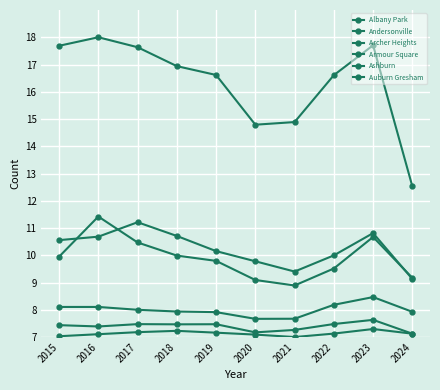

Reading left to right, what are all the values shown in this chart?

Albany Park: 10.6	10.7	11.2	10.7	10.2	9.8	9.4	10.0	10.8	9.1
Andersonville: 7.0	7.1	7.2	7.2	7.2	7.1	7.0	7.1	7.3	7.1
Archer Heights: 8.1	8.1	8.0	7.9	7.9	7.7	7.7	8.2	8.5	7.9
Armour Square: 7.4	7.4	7.5	7.5	7.5	7.2	7.3	7.5	7.6	7.1
Ashburn: 9.9	11.4	10.5	10.0	9.8	9.1	8.9	9.5	10.7	9.2
Auburn Gresham: 17.7	18.0	17.6	16.9	16.6	14.8	14.9	16.6	17.7	12.5